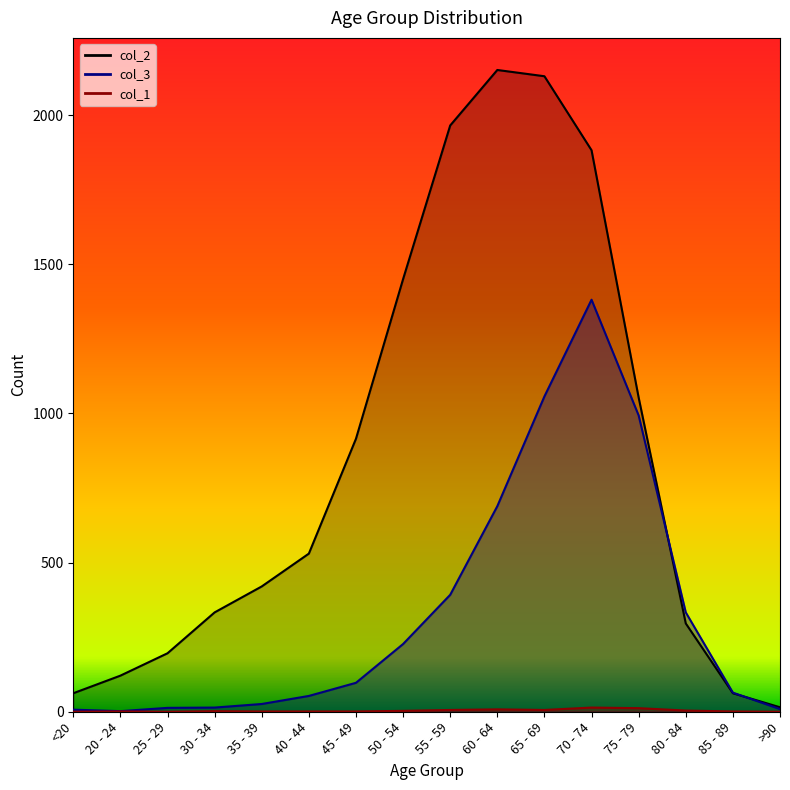

What is the difference between the col_3 values at 55 - 59 and 75 - 79?

601